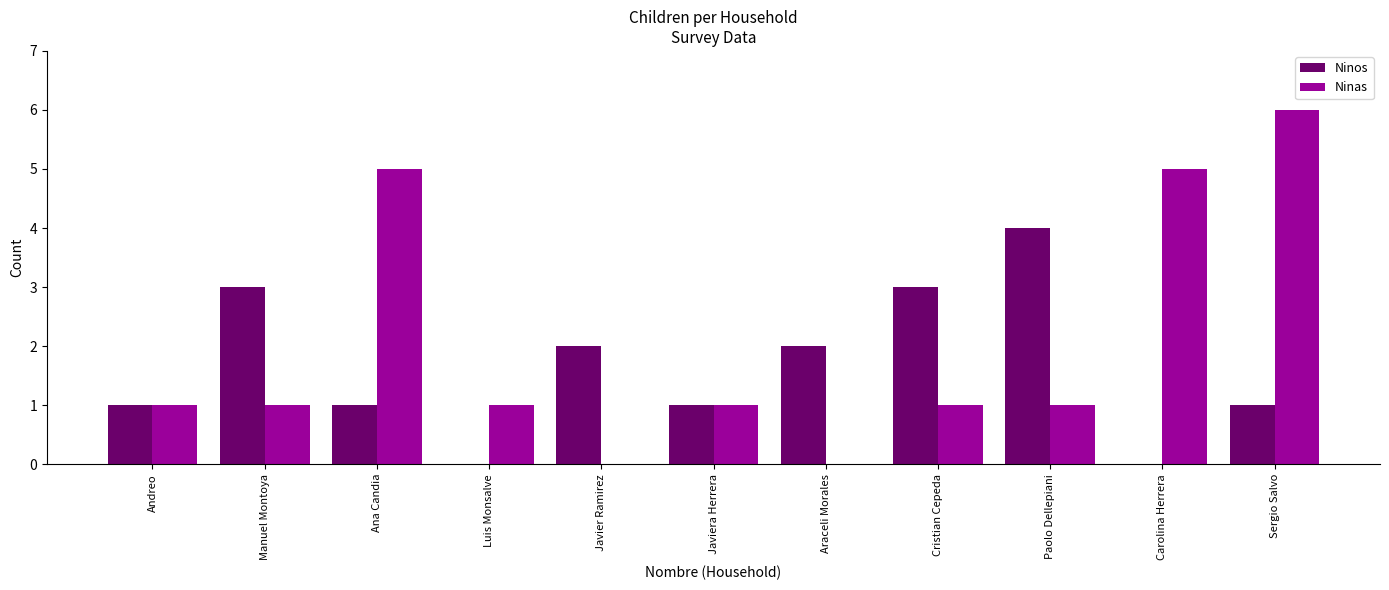

The Ninas series shows 1 at Cristian Cepeda. True or false?

True